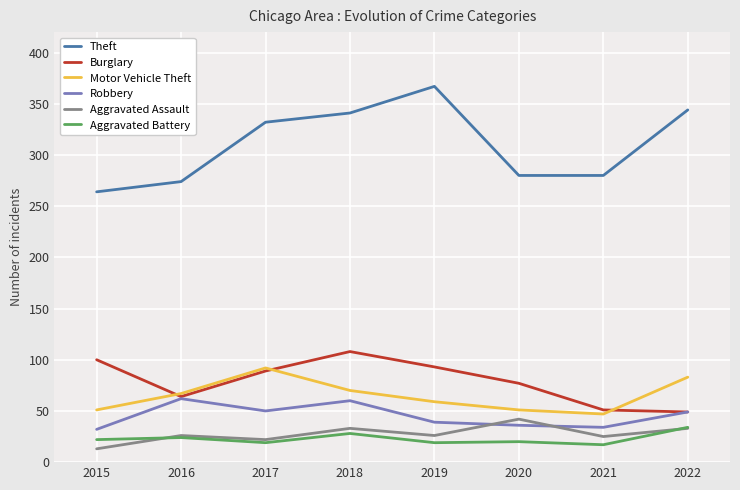

What is the difference between the second highest and minimum values in the Burglary series?

51